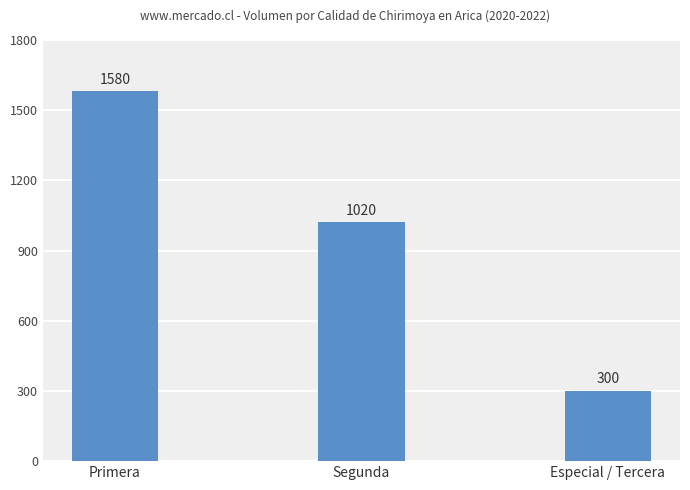

Reading right to left, what are all the values shown in this chart?

300	1020	1580